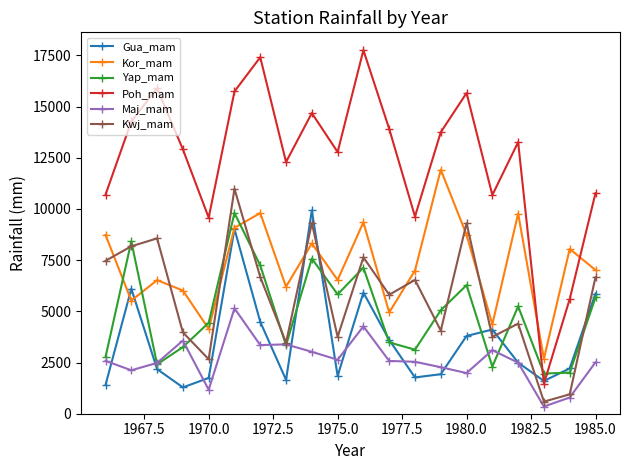

Does the chart have visible grid lines?

No